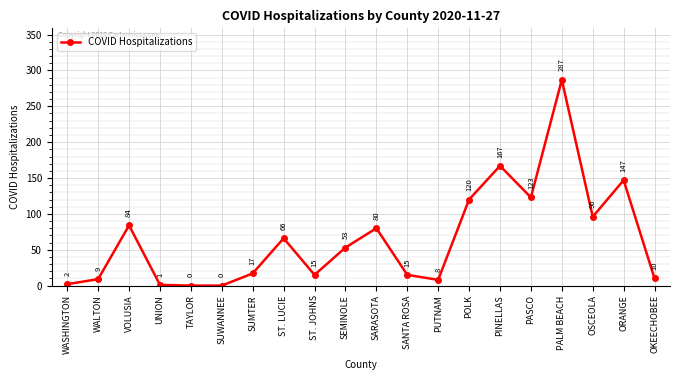

The chart shows a value of 66 at ST. LUCIE. True or false?

True